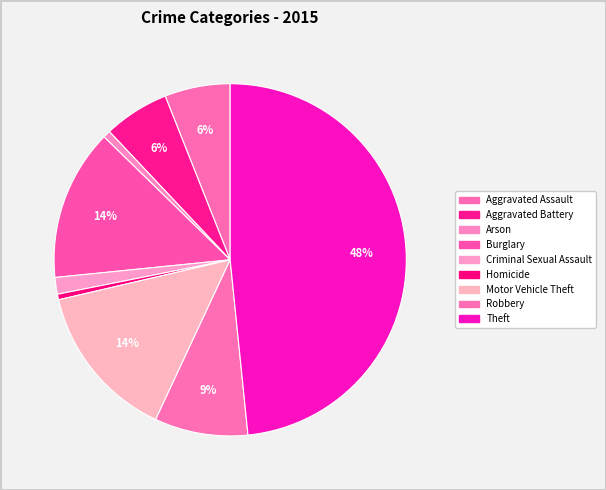

Count the number of slices in the pie.

9